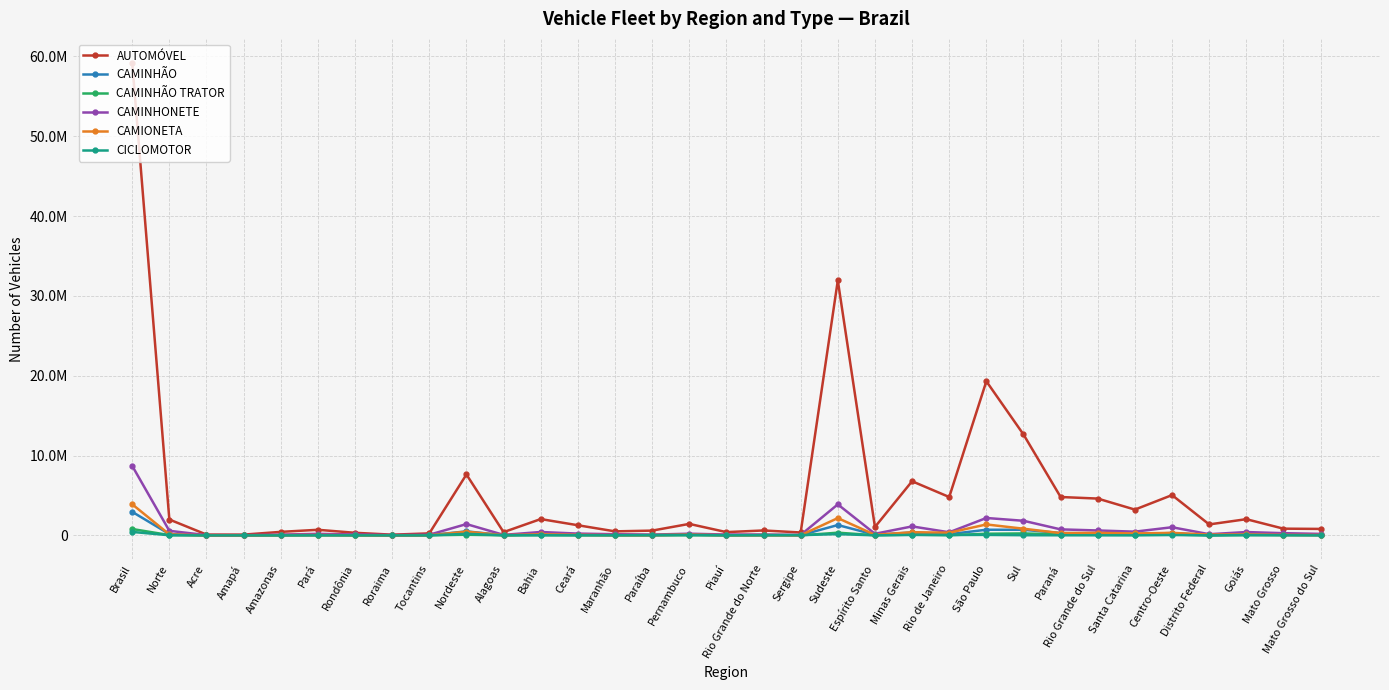

How many data points does each series have?

33